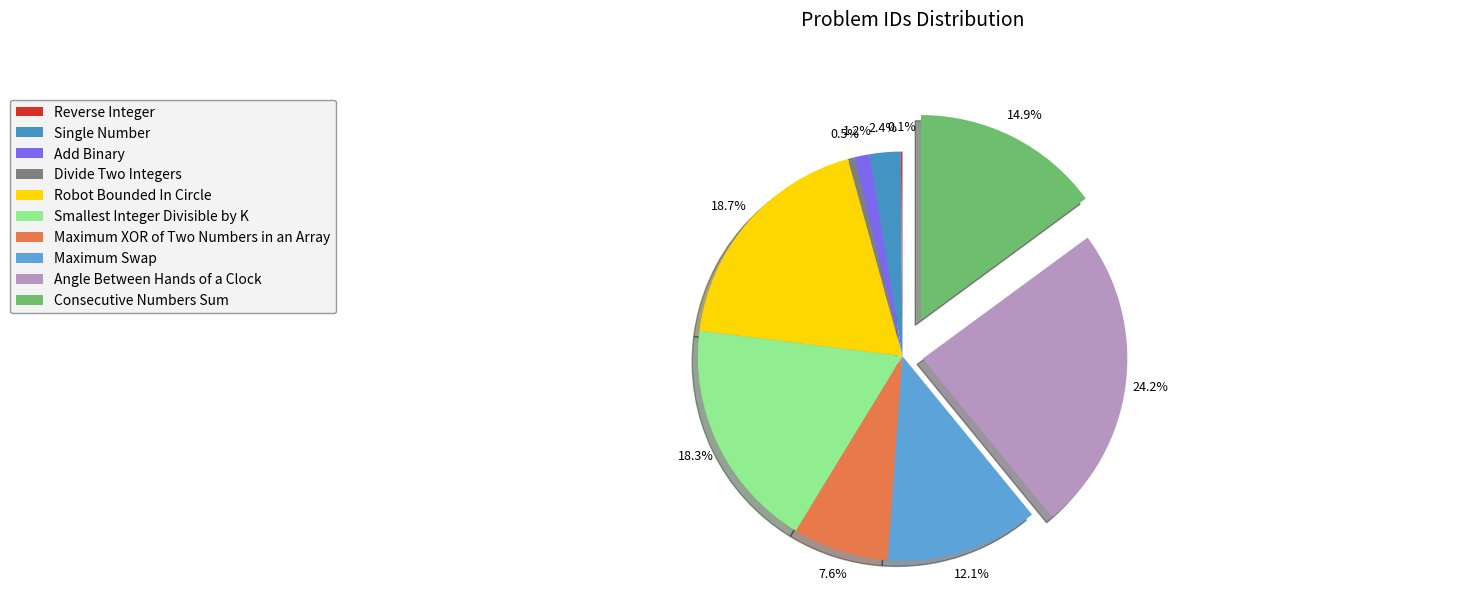

To the nearest percent, what is the difference between the largest and smallest slice percentages?

24%